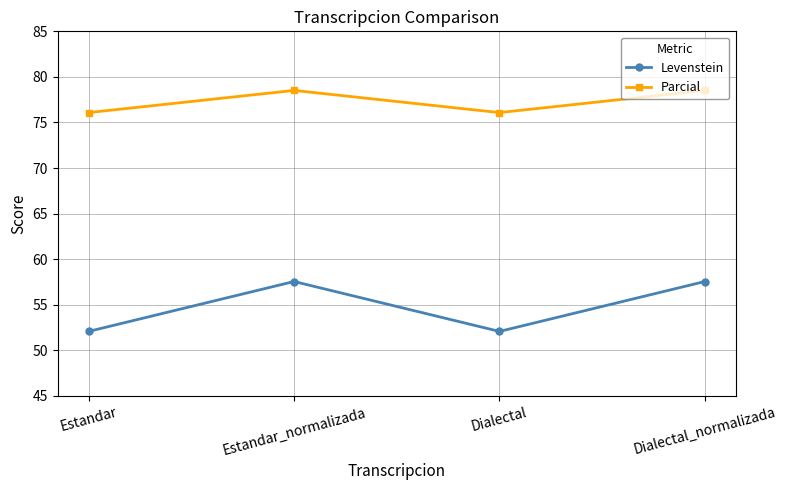

How many lines are shown in the chart?

2